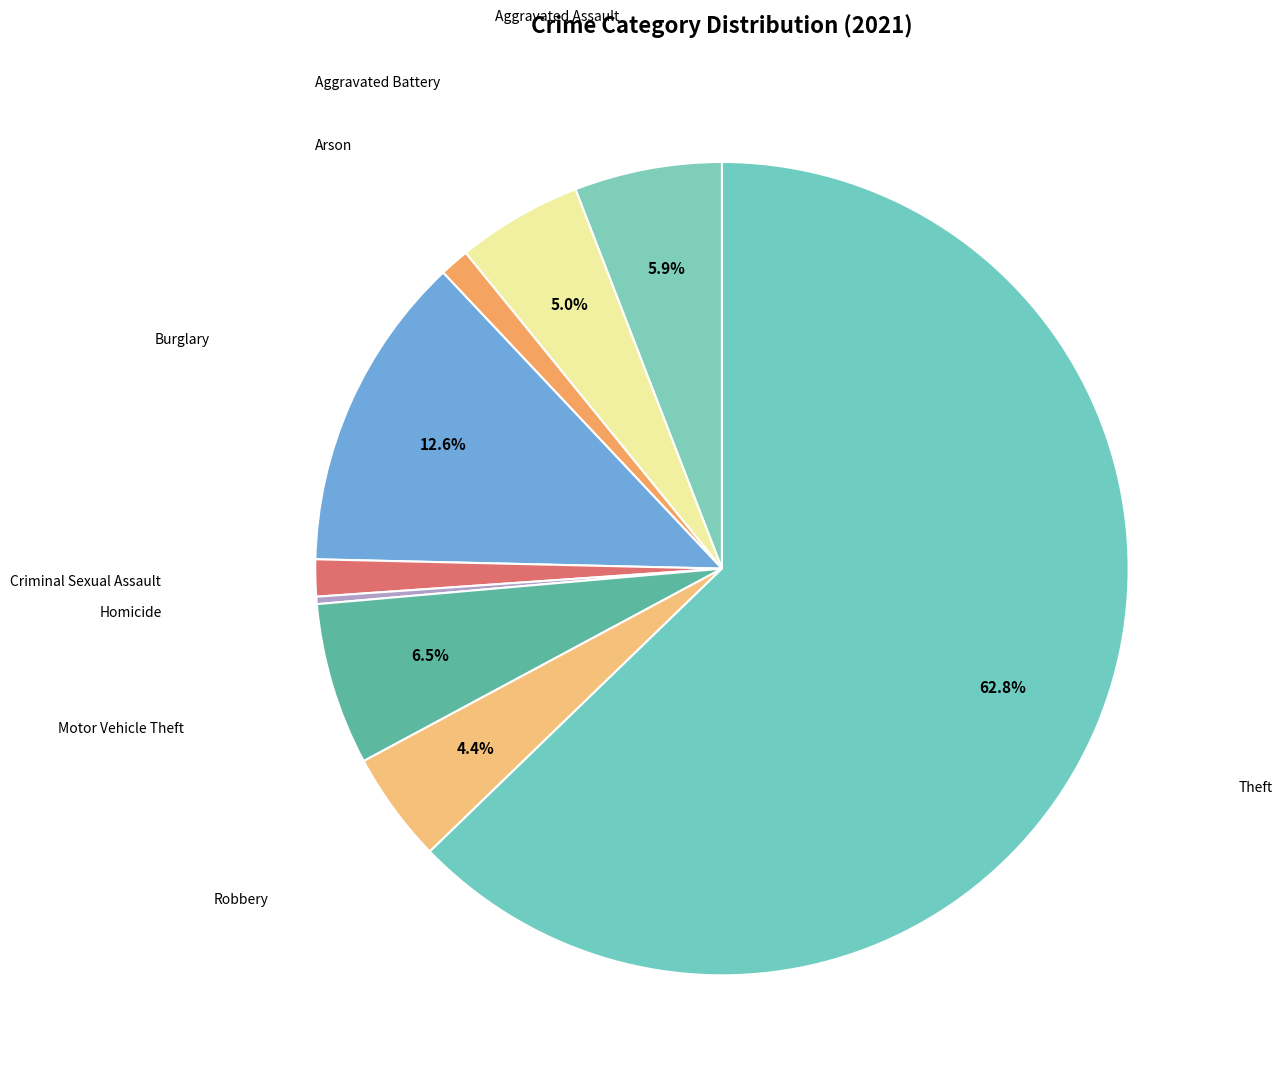

To the nearest percent, what is the difference between the largest and smallest slice percentages?

62%